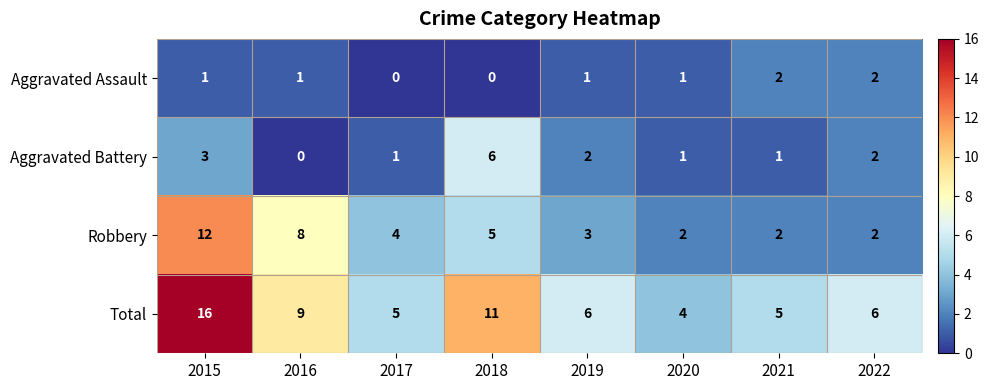

Where does the Aggravated Battery series first go above 2?

2015